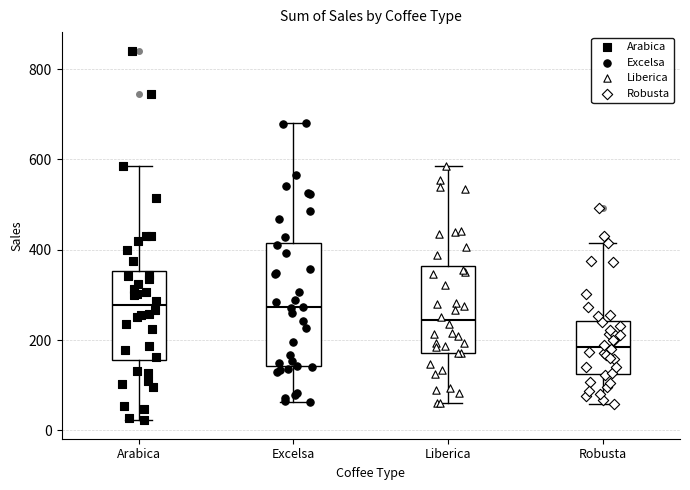

Reading left to right, transcribe this box plot: for each box, give where its median line is, the range the box spans, and where its two whiskers end, as read against the y-axis. The values are not printed on the chart, so give them approximately, as read against the axis.

Arabica: median 280, box 160 to 360, whiskers 20 to 580
Excelsa: median 280, box 140 to 420, whiskers 60 to 680
Liberica: median 240, box 180 to 360, whiskers 60 to 580
Robusta: median 180, box 120 to 240, whiskers 60 to 420